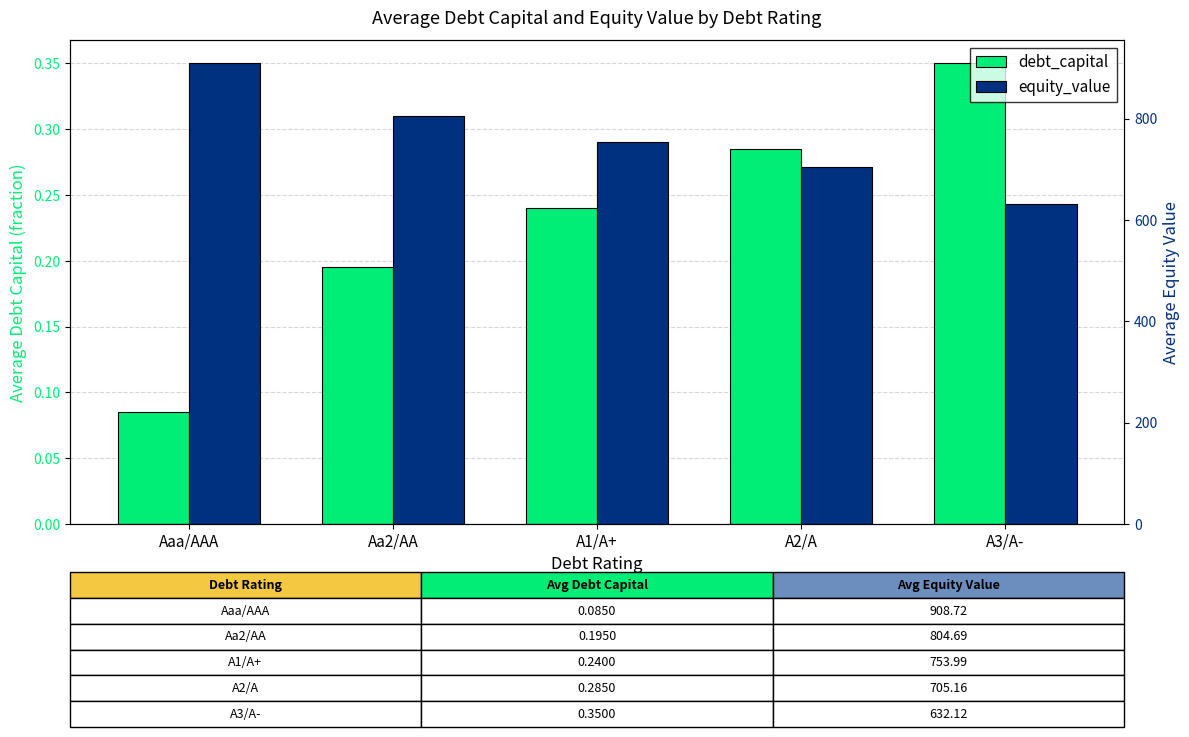

What is the label of the 1st bar from the right?

A3/A-